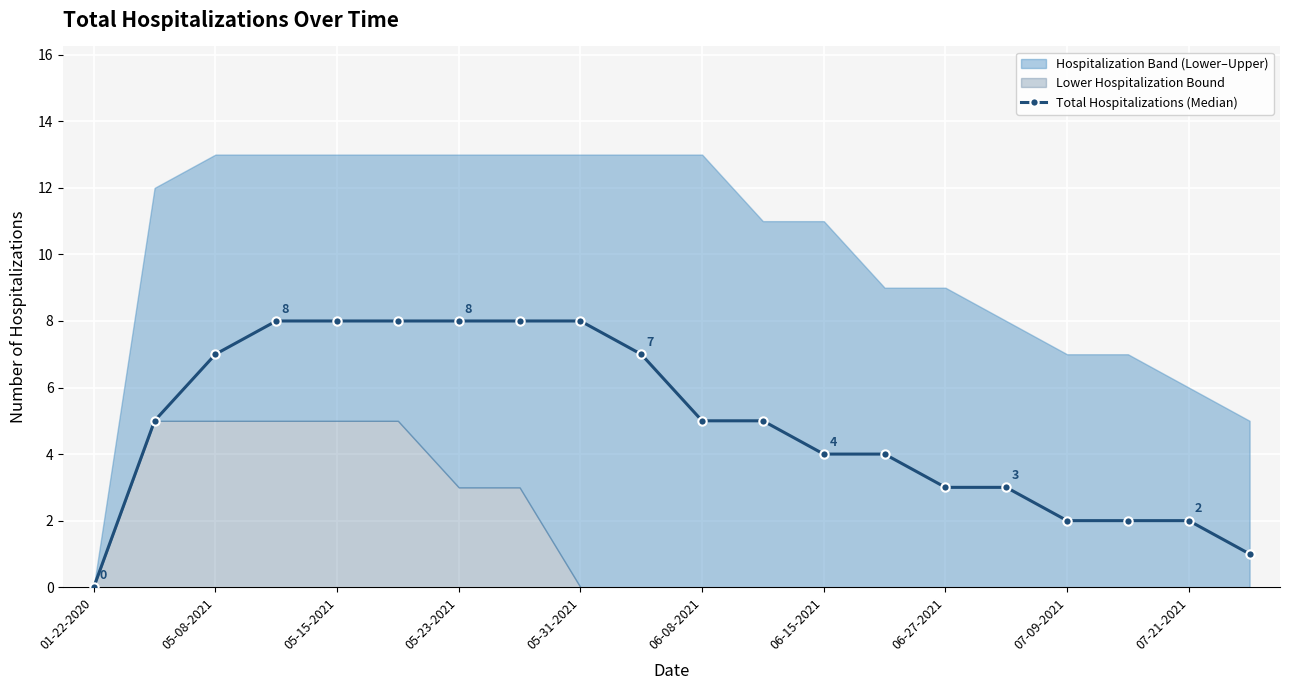

Count the number of categories in the chart.

20